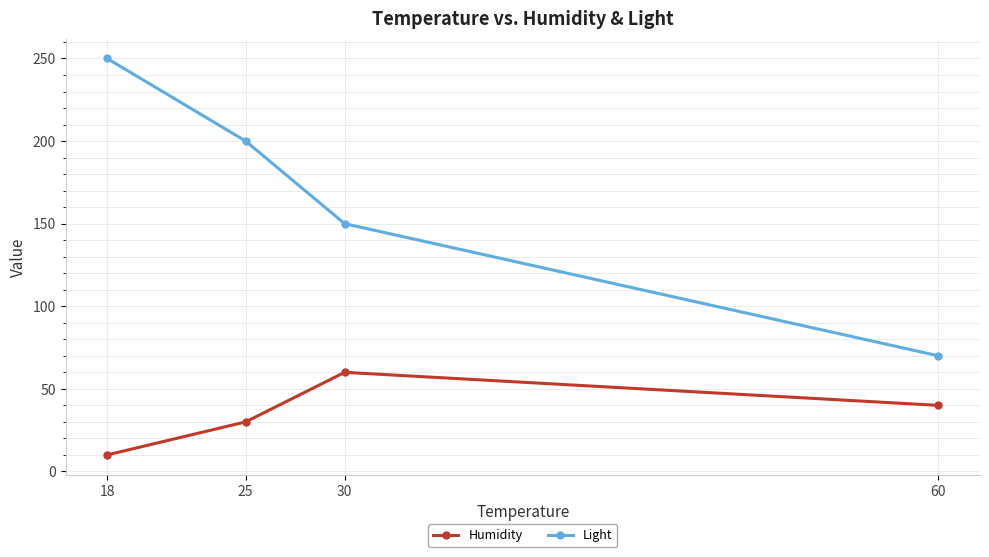

At which category is the sum across all series the highest?

18